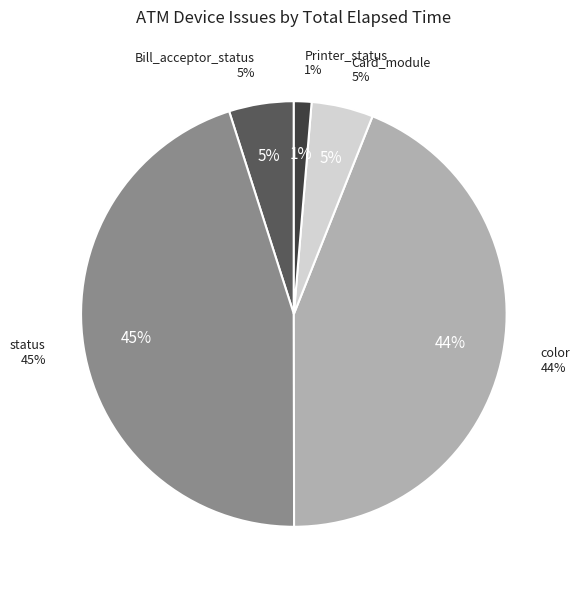

Count the number of slices in the pie.

5